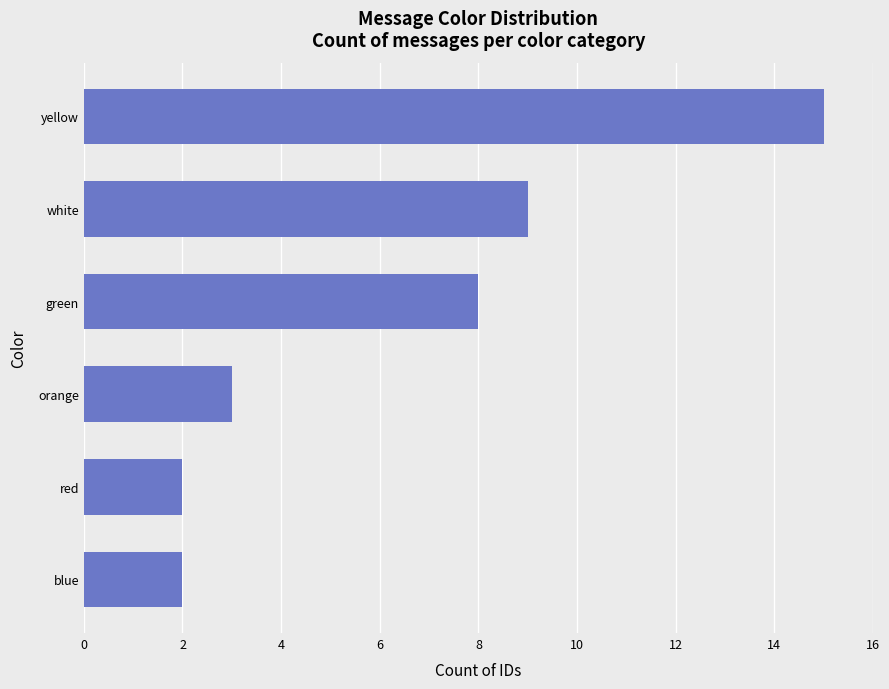

What is the difference between the values at blue and yellow?

13